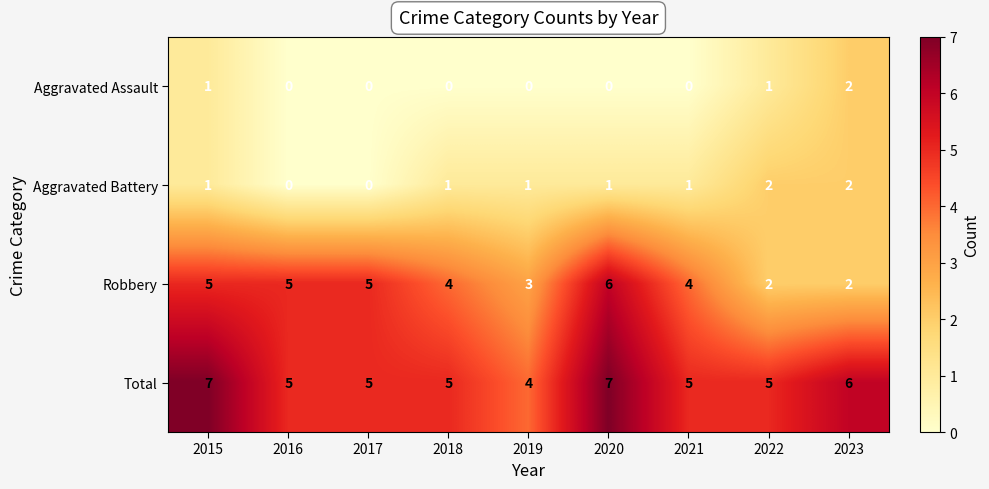

Which series has the largest total across all categories?

Total